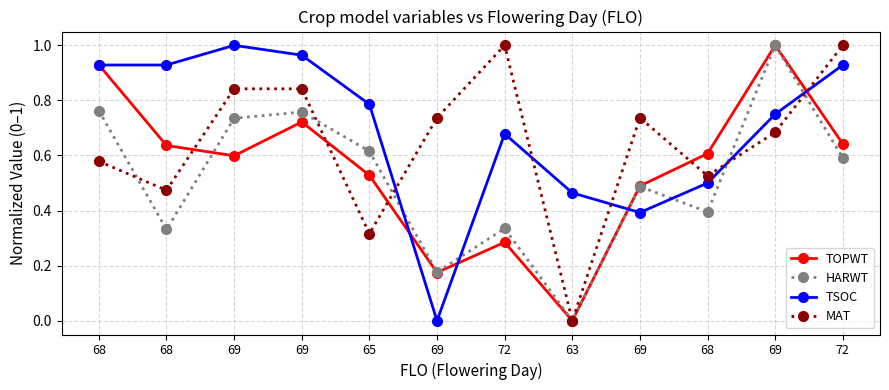

Count the number of categories in the chart.

12